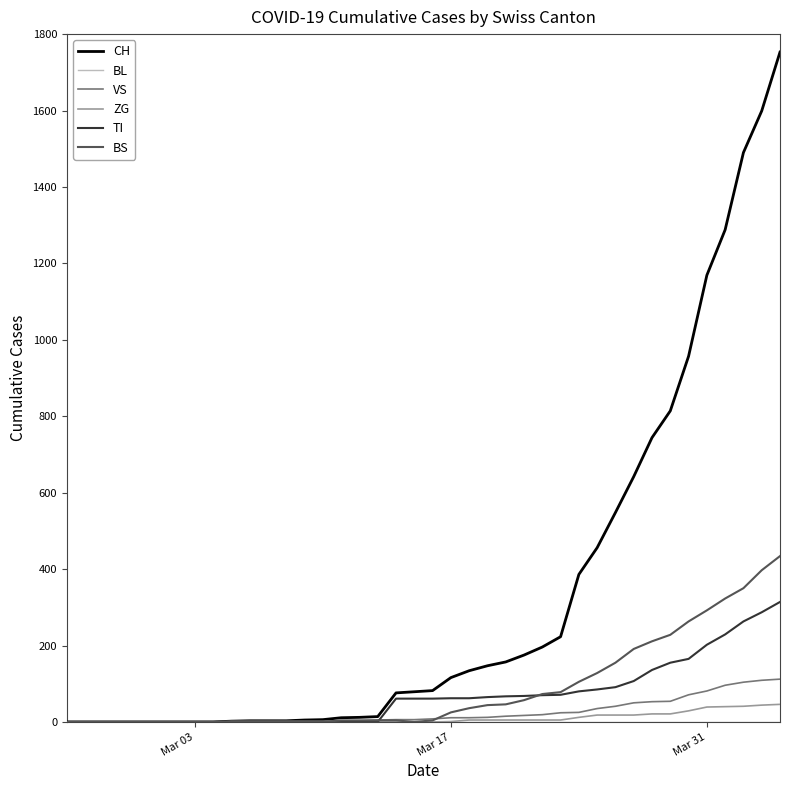

What is the maximum value shown in the chart?

1753